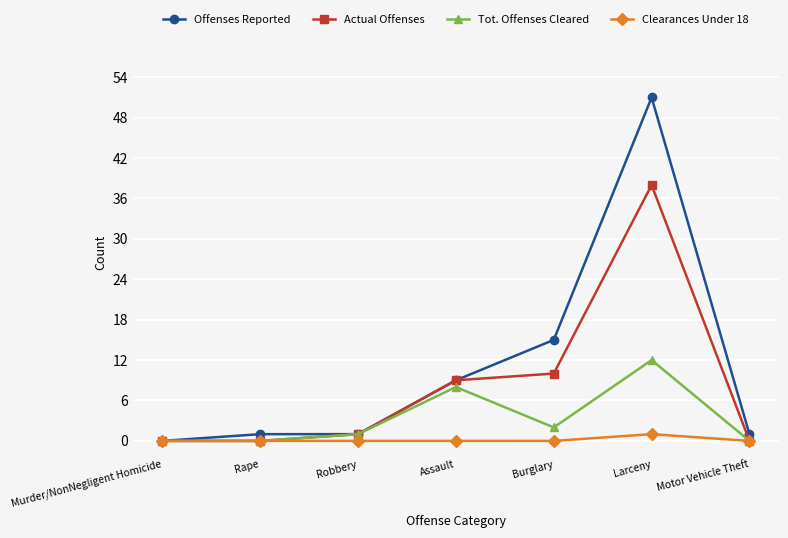

List the series in order of their overall mean, lowest first.

Clearances Under 18, Tot. Offenses Cleared, Actual Offenses, Offenses Reported